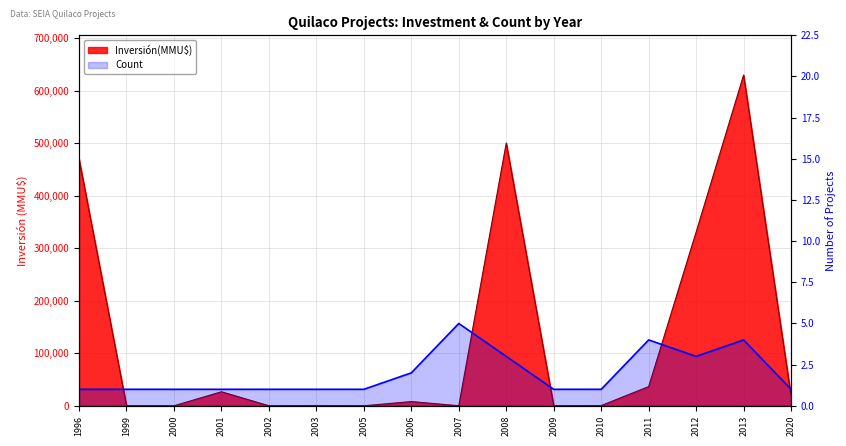

Between 2000 and 2010, which is larger?

2000